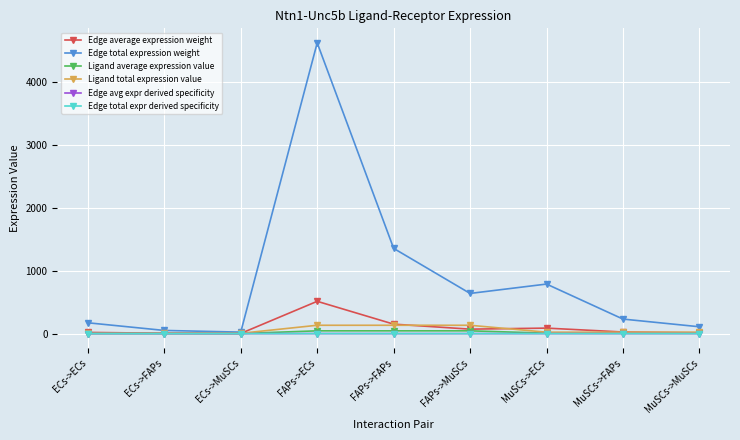

At which category is the sum across all series the highest?

FAPs->ECs